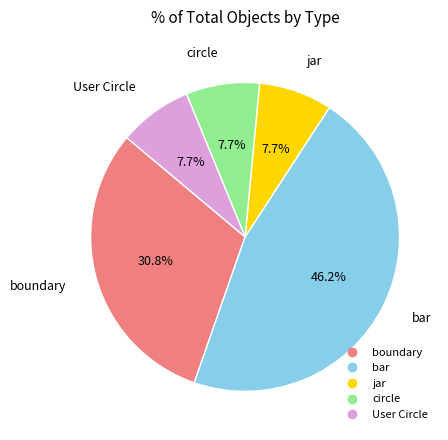

To the nearest percent, what is the average slice percentage?

20%